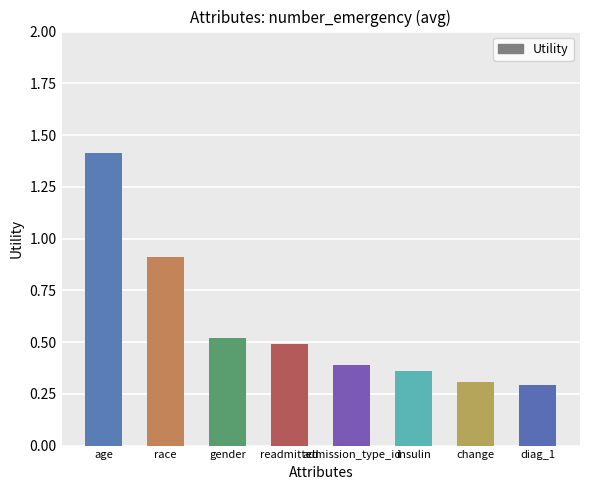

Is it true that the value at race is 0.9?

True